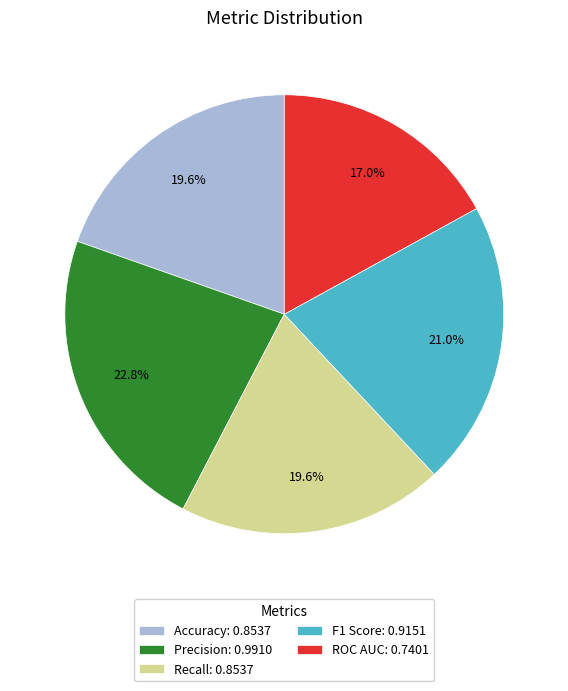

Does any single category account for the majority?

No